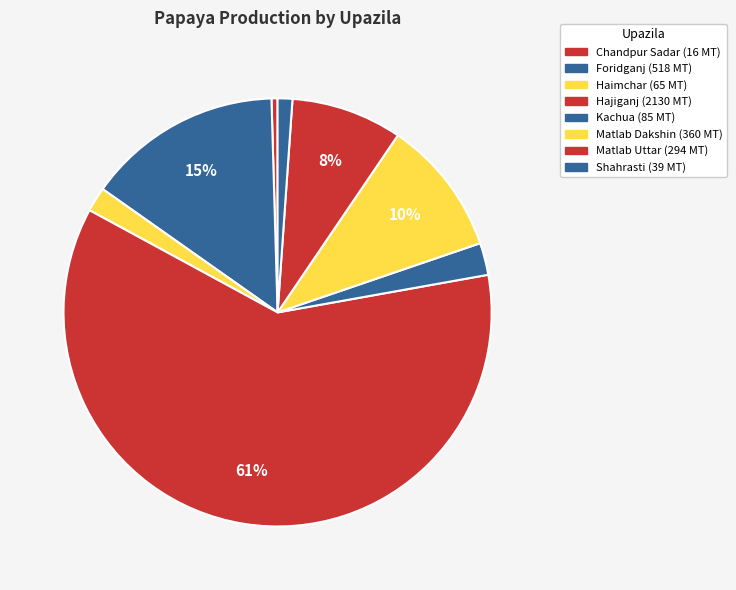

To the nearest percent, what portion does Haimchar represent?

2%